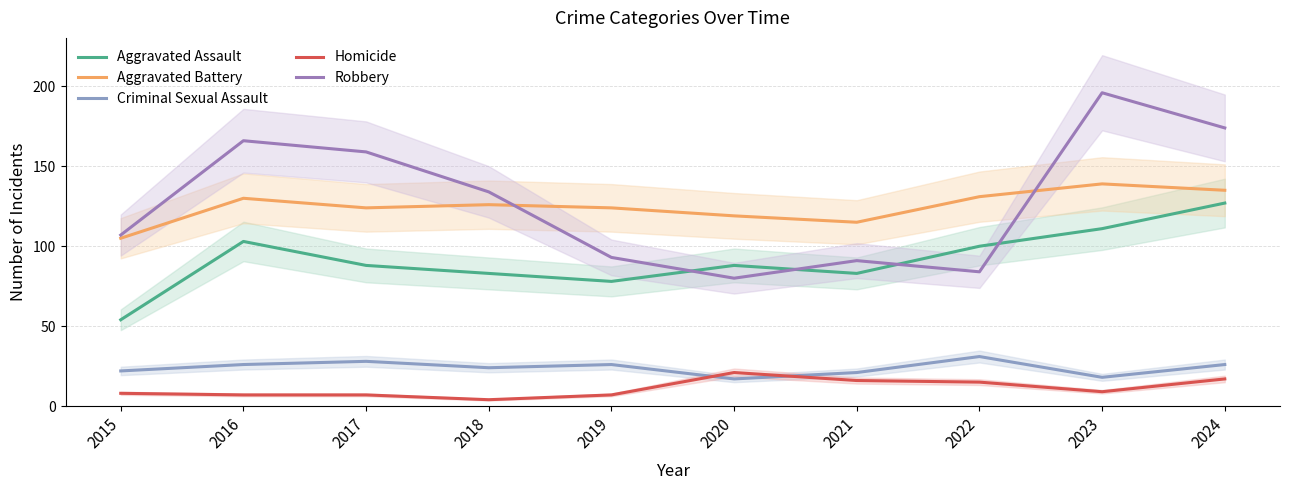

How many interior local valleys does the Robbery series have?

2